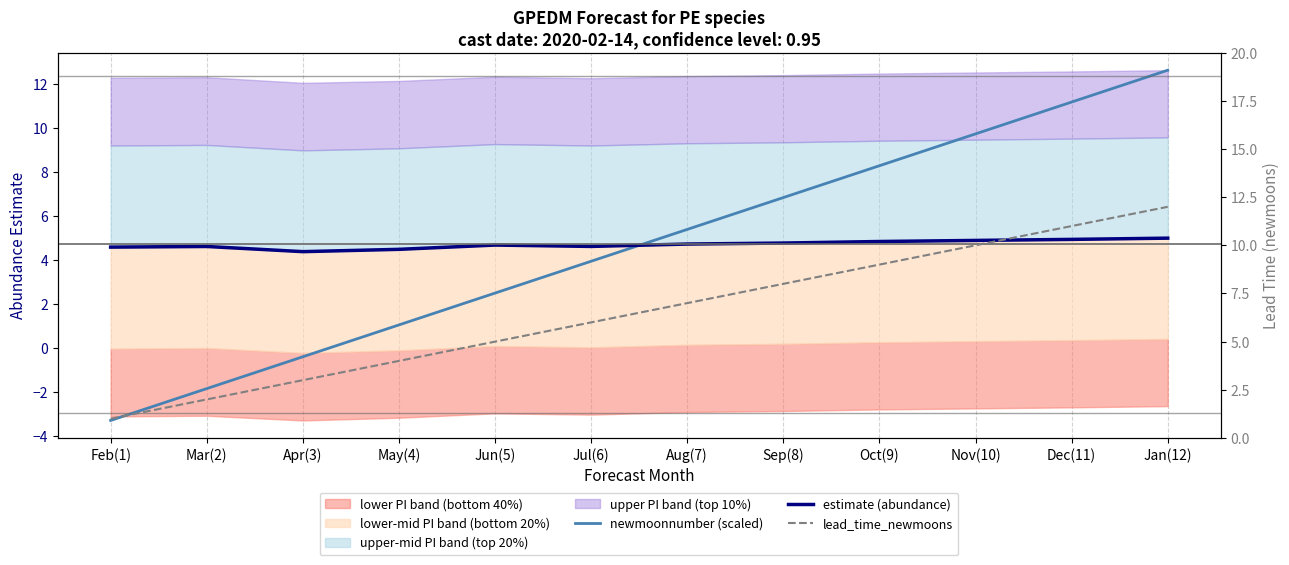

Which series has the largest total across all categories?

lead_time_newmoons